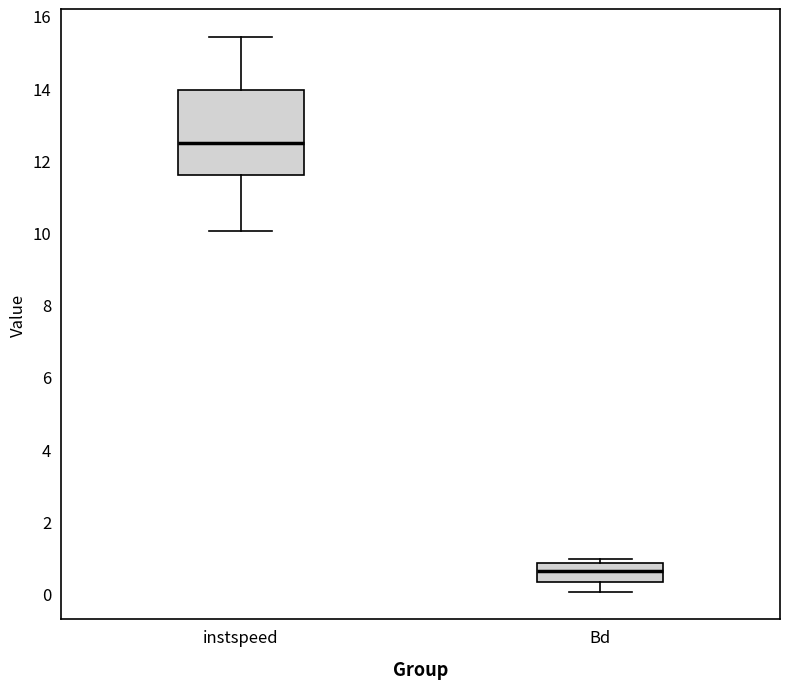

Which box has the lowest median line?

Bd